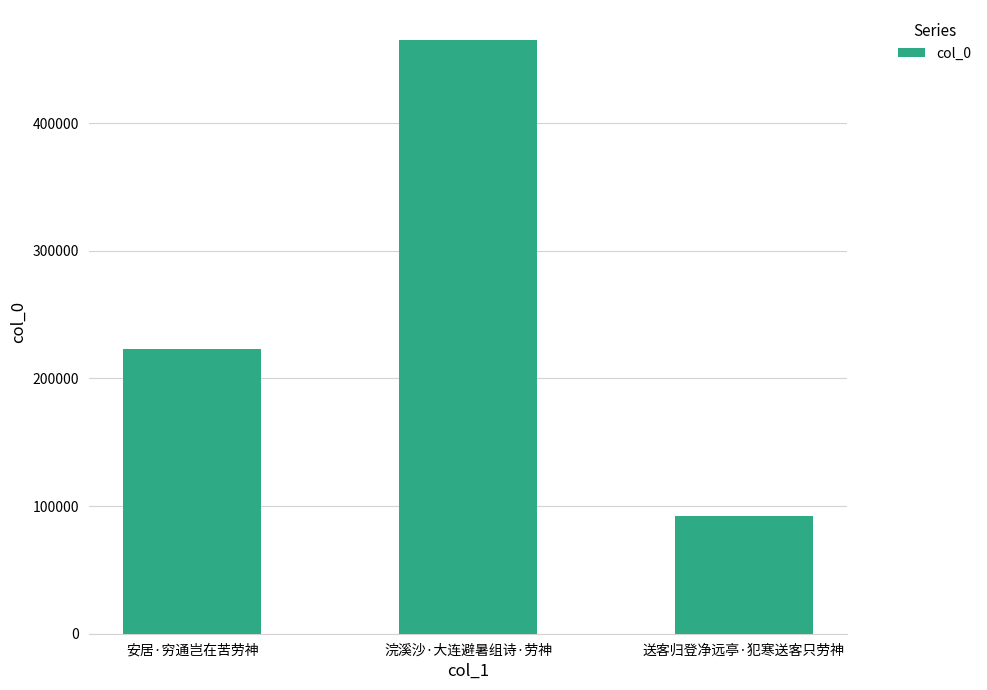

The value at 浣溪沙·大连避暑组诗·劳神 is 465339. True or false?

True